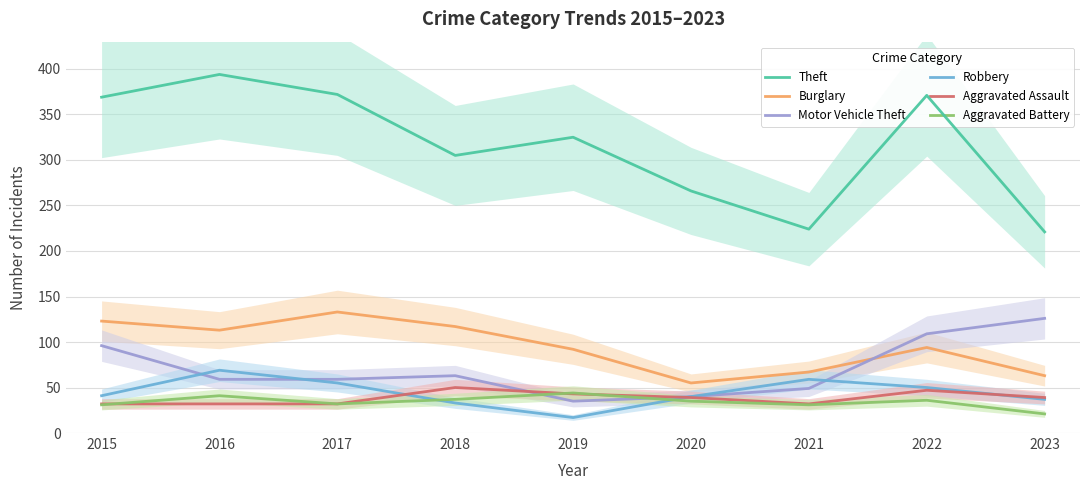

Reading left to right, what are all the values shown in this chart?

Theft: 2015=369	2016=394	2017=372	2018=305	2019=325	2020=266	2021=224	2022=371	2023=221
Burglary: 2015=123	2016=113	2017=133	2018=117	2019=92	2020=55	2021=67	2022=94	2023=63
Motor Vehicle Theft: 2015=96	2016=59	2017=59	2018=63	2019=35	2020=40	2021=49	2022=109	2023=126
Robbery: 2015=41	2016=69	2017=55	2018=33	2019=17	2020=40	2021=59	2022=50	2023=37
Aggravated Assault: 2015=32	2016=32	2017=32	2018=50	2019=43	2020=39	2021=32	2022=47	2023=39
Aggravated Battery: 2015=31	2016=41	2017=32	2018=37	2019=44	2020=35	2021=31	2022=36	2023=21